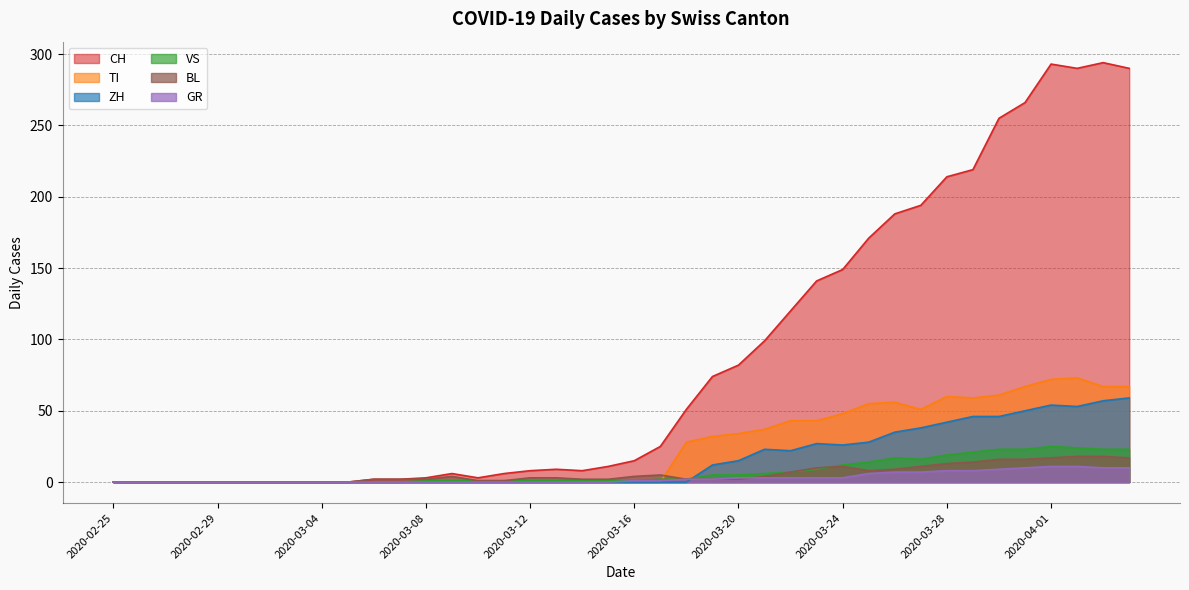

True or false: CH and TI cross at least once.

False